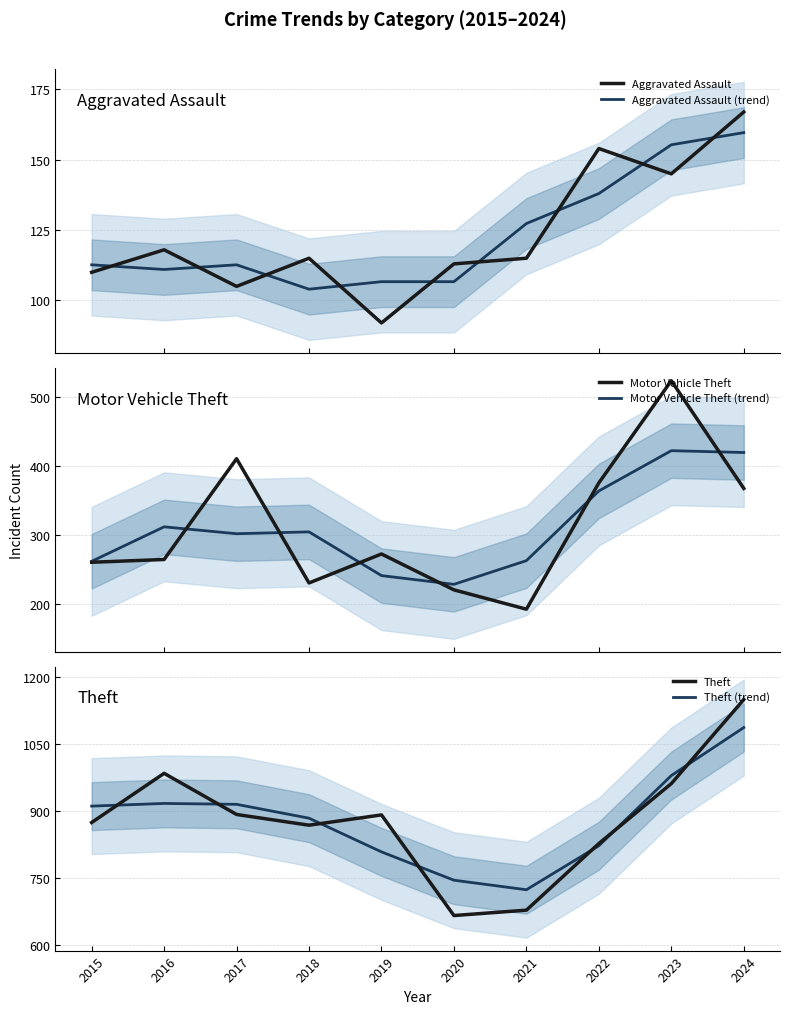

What is the total value across all series at 2017?

2737.7